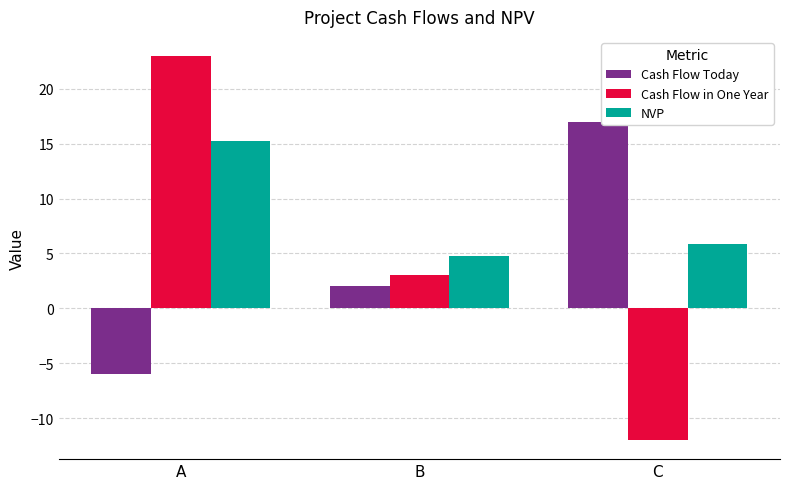

Reading left to right, transcribe all the data shown in this chart.

Cash Flow Today: A=-6.0	B=2.0	C=17.0
Cash Flow in One Year: A=23.0	B=3.0	C=-12.0
NVP: A=15.3	B=4.8	C=5.9